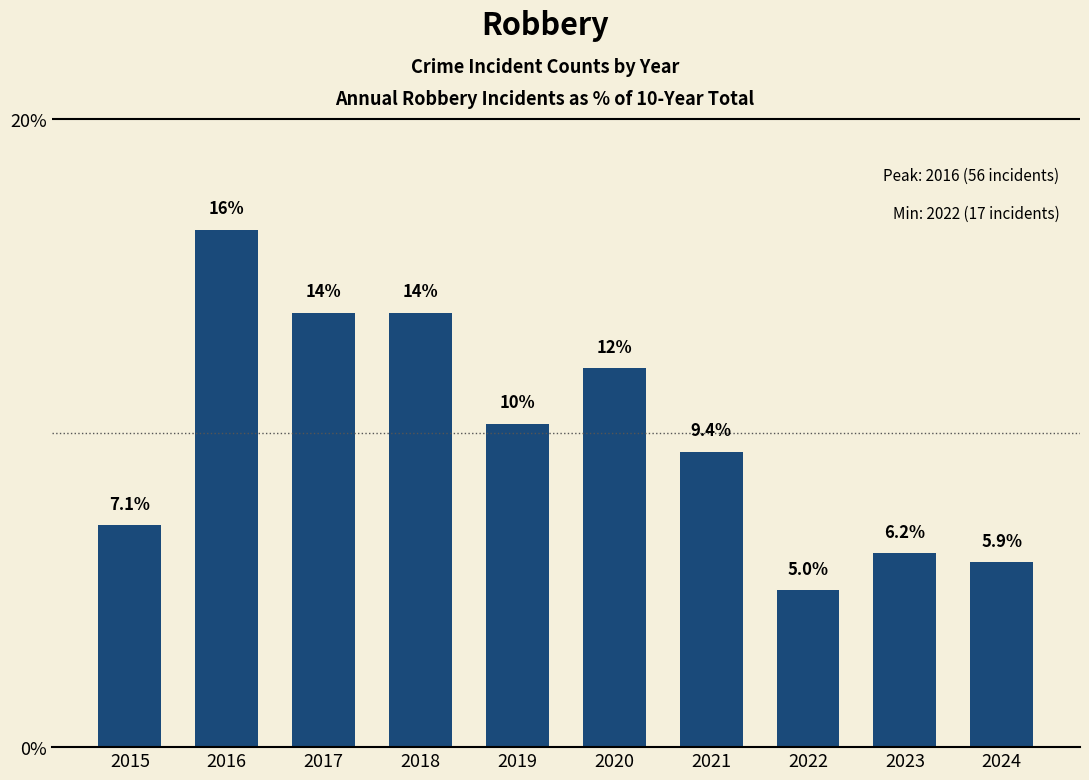

What is the value of the 6th bar from the left?

12.1